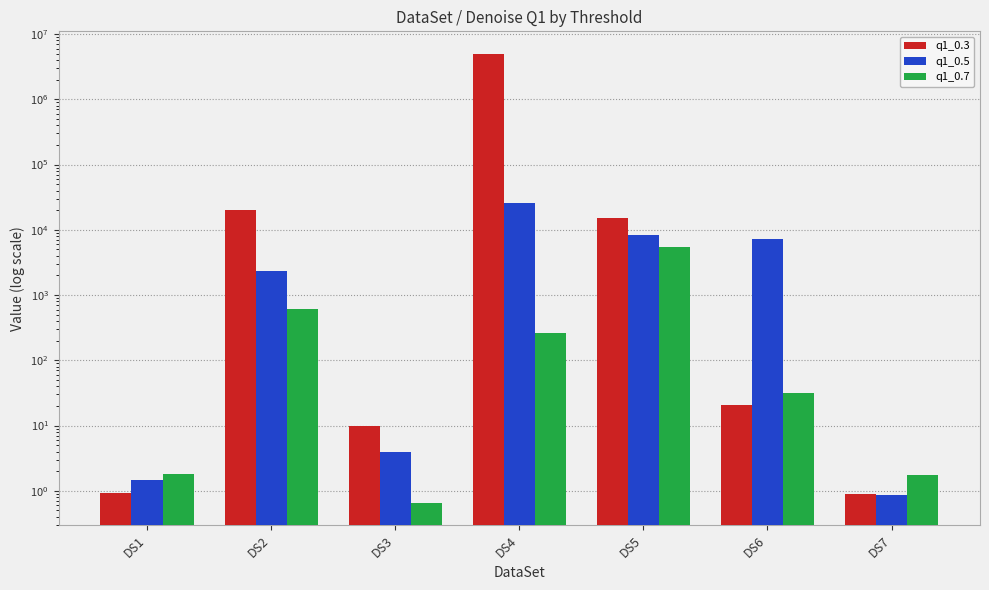

List the series in order of their peak value, lowest first.

q1_0.7, q1_0.5, q1_0.3